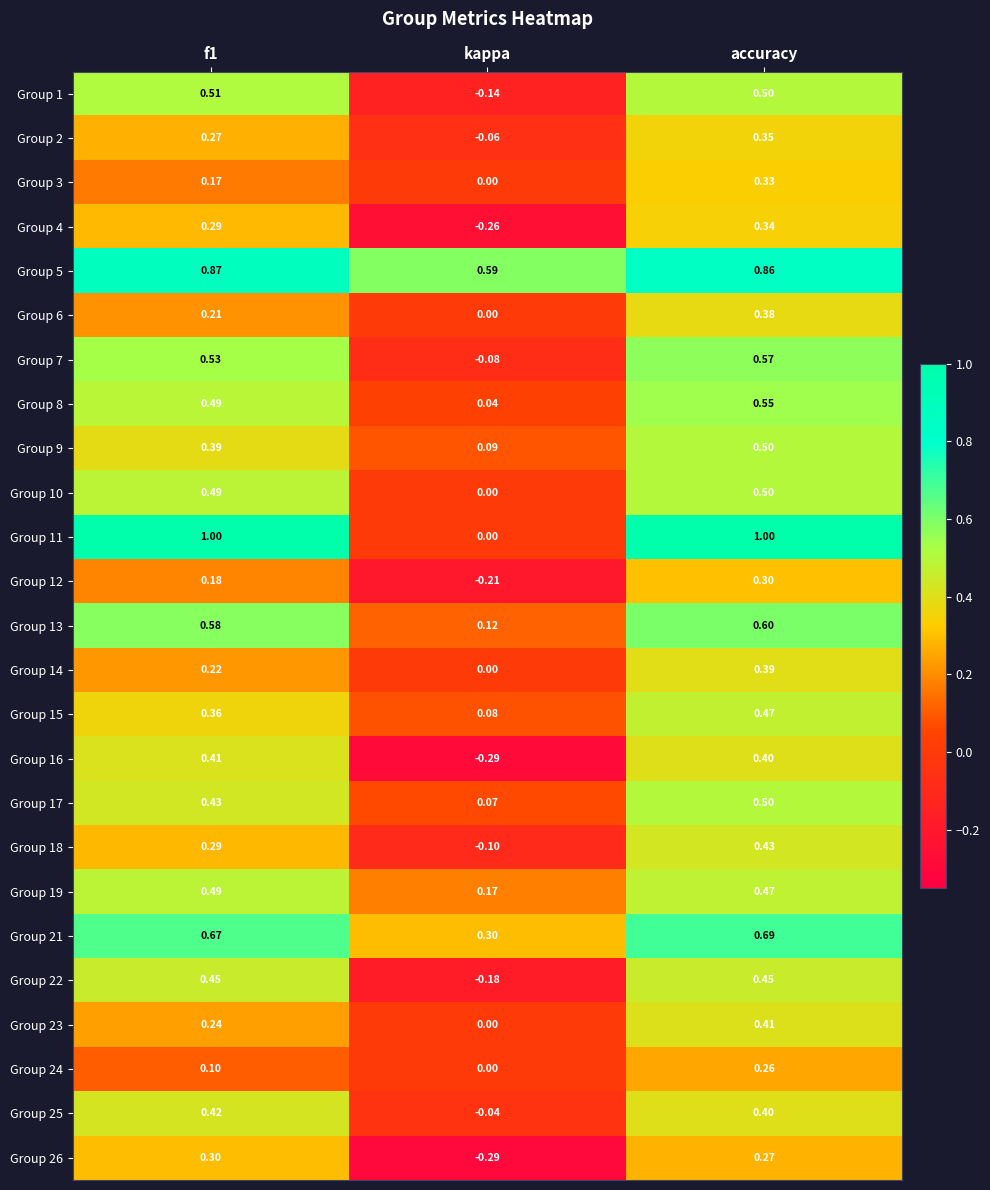

How many data points does each series have?

3